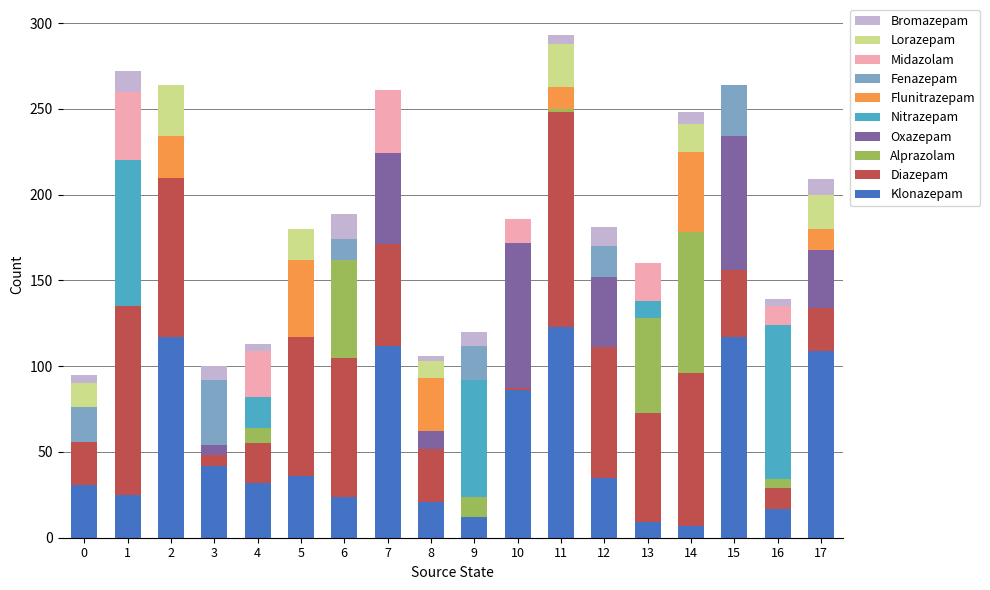

Does the chart contain stacked bars?

Yes